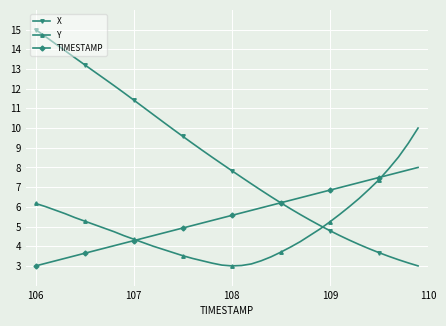

Does the chart display data point markers on the line(s)?

Yes